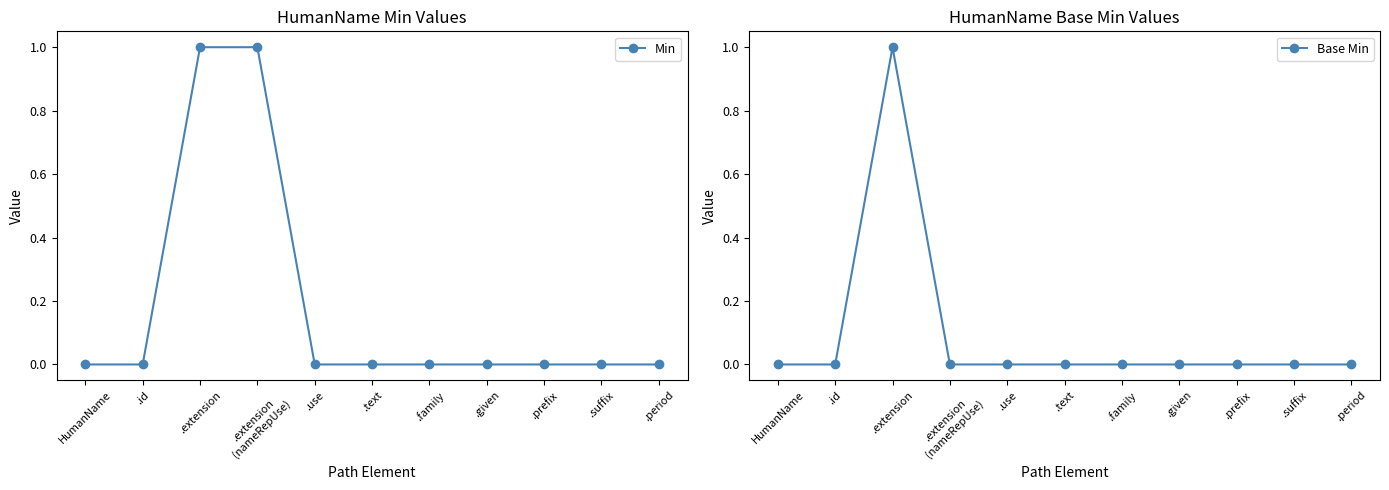

The value of Min at .id is 1. True or false?

False